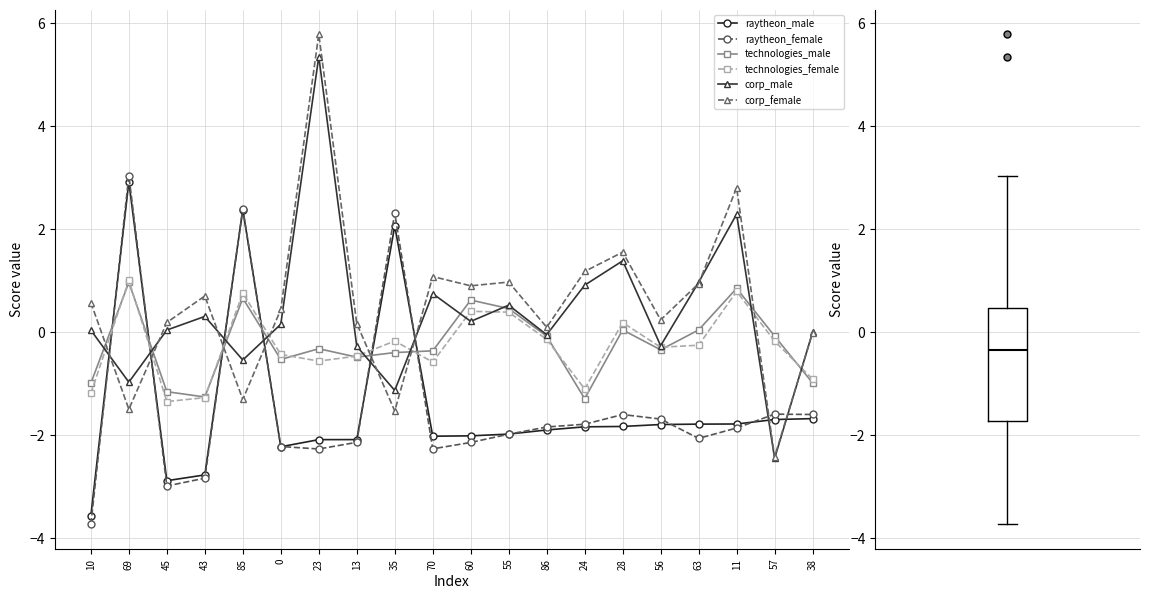

How many lines are shown in the chart?

6